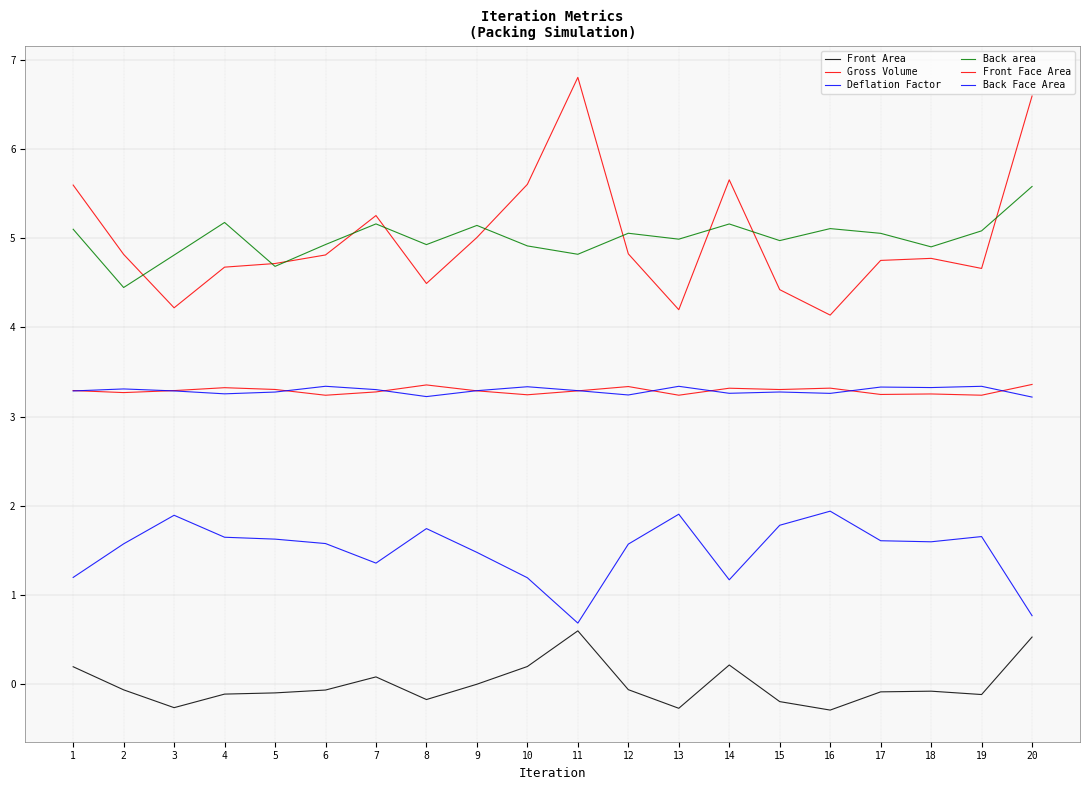

Count the number of data series in this chart.

6